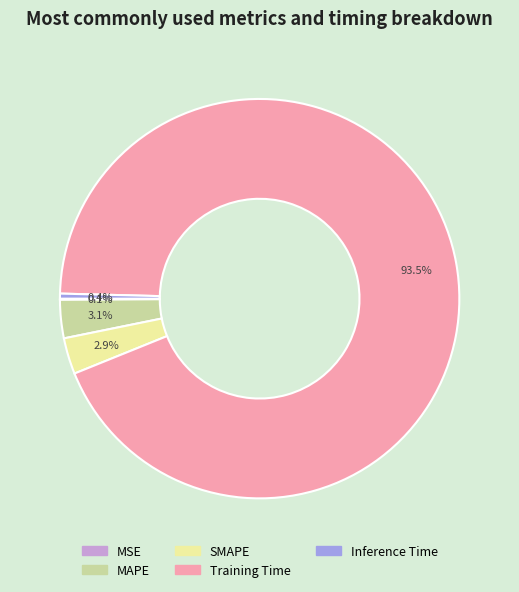

Between SMAPE and Training Time, which is larger?

Training Time